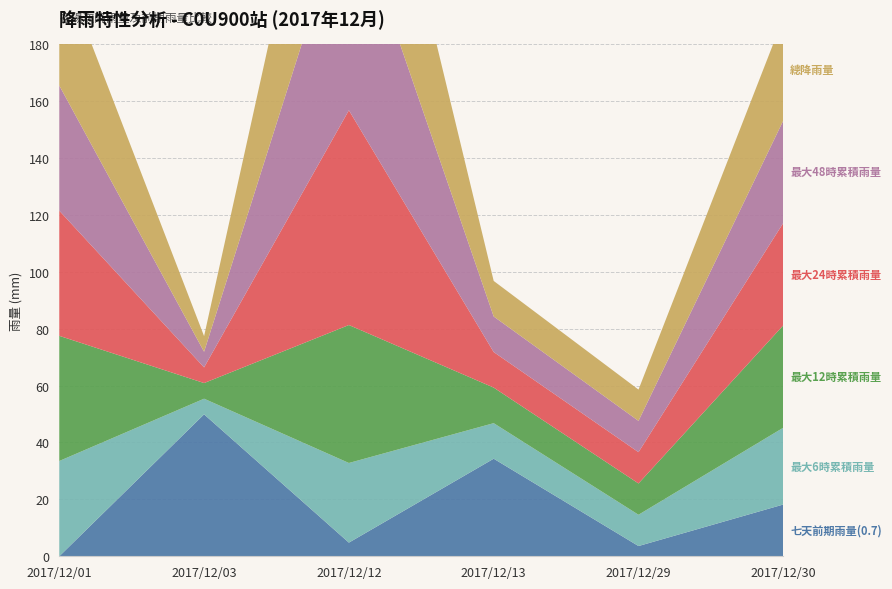

Reading left to right, what are all the values shown in this chart?

七天前期雨量(0.7): 0.0	49.9	4.8	34.3	3.6	18.2
最大6時累積雨量: 33.5	5.5	28.0	12.5	11.0	27.0
最大12時累積雨量: 44.0	5.5	48.5	12.5	11.0	36.0
最大24時累積雨量: 44.0	5.5	75.5	12.5	11.0	36.0
最大48時累積雨量: 44.0	5.5	75.5	12.5	11.0	36.0
總降雨量: 44.0	5.5	75.5	12.5	11.0	36.0